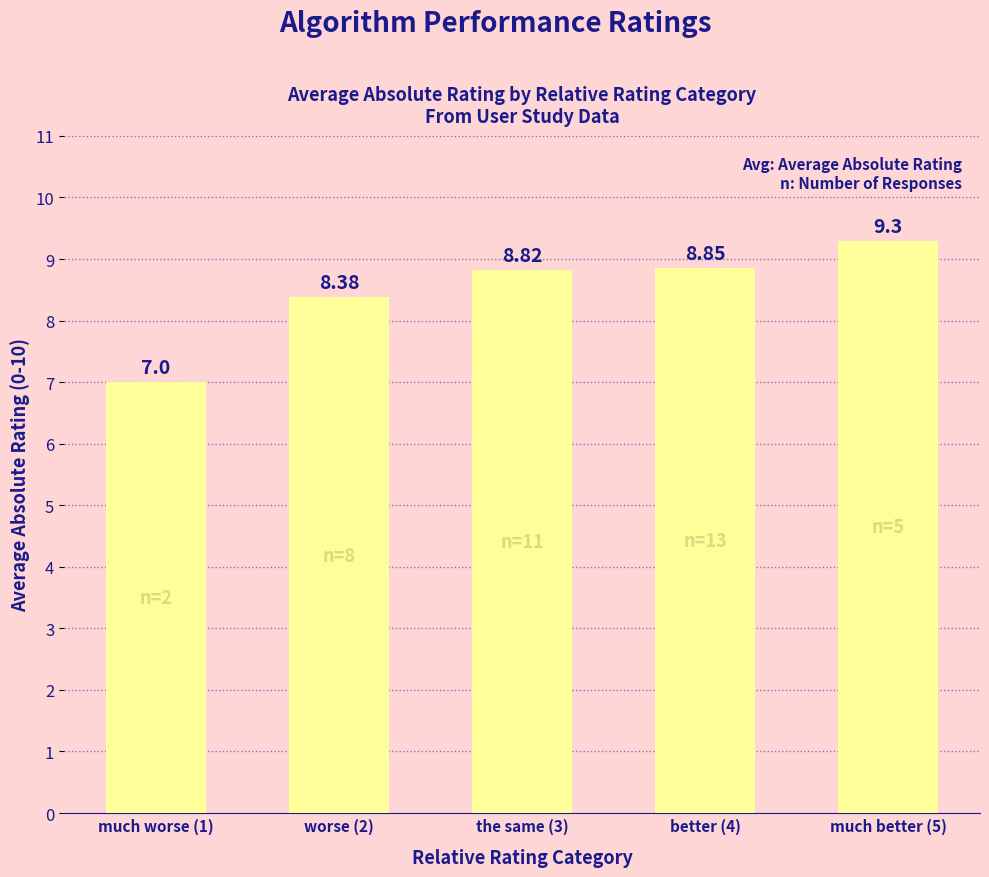

What is the change in value from worse (2) to much better (5)?

+0.9